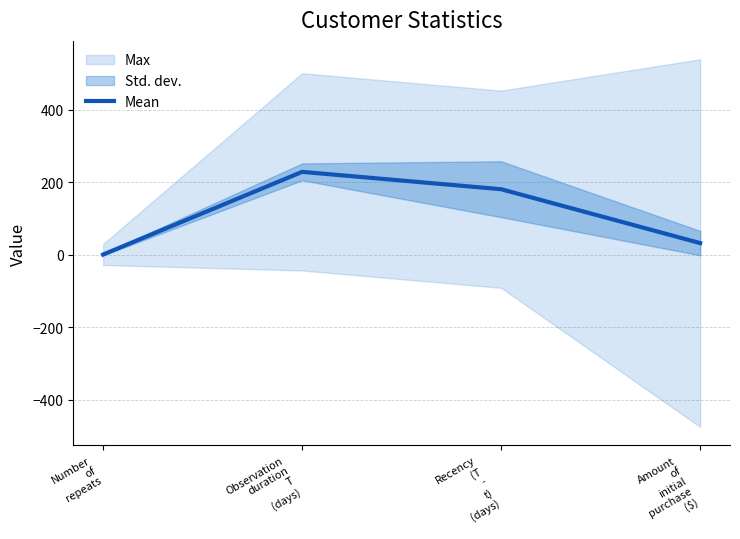

How many interior local peaks does the Mean series have?

1